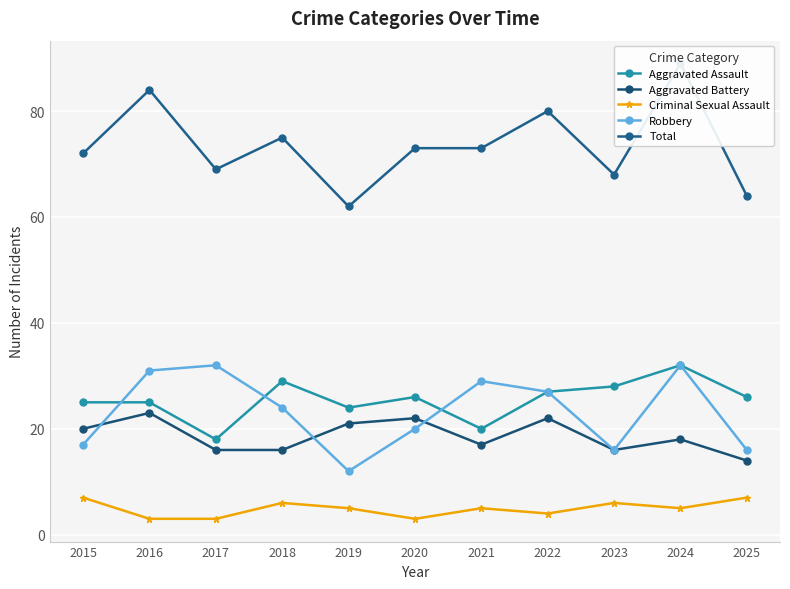

What is the difference between the Robbery values at 2018 and 2016?

7